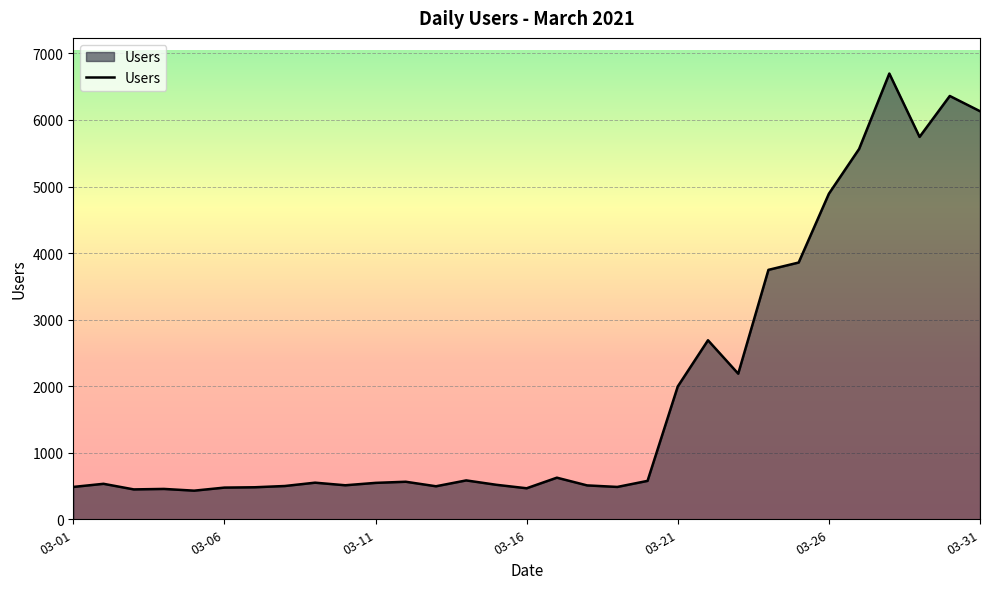

What is the smallest value displayed?

430